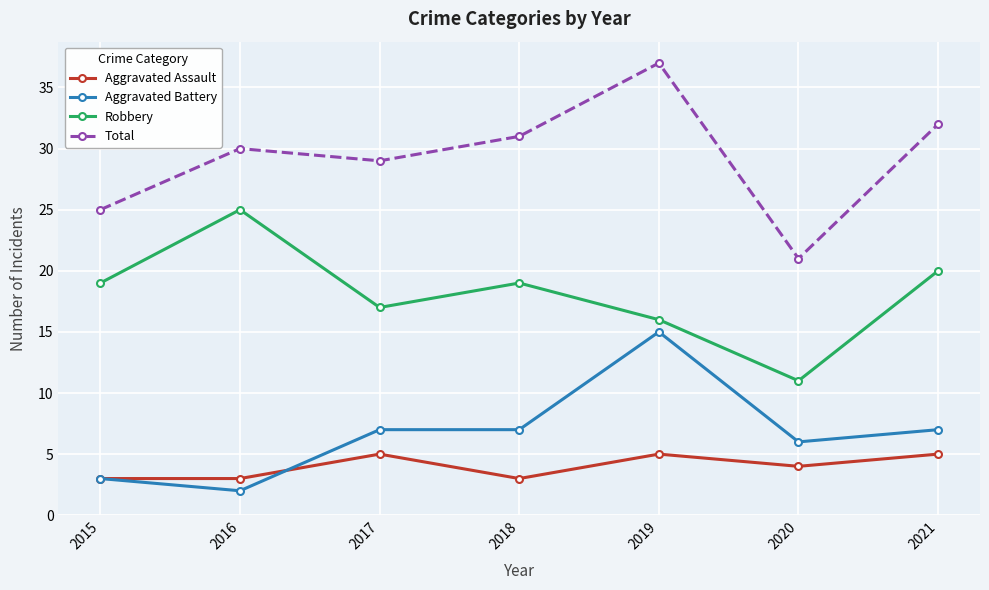

True or false: Robbery has more than 0 points higher than both neighbors.

True